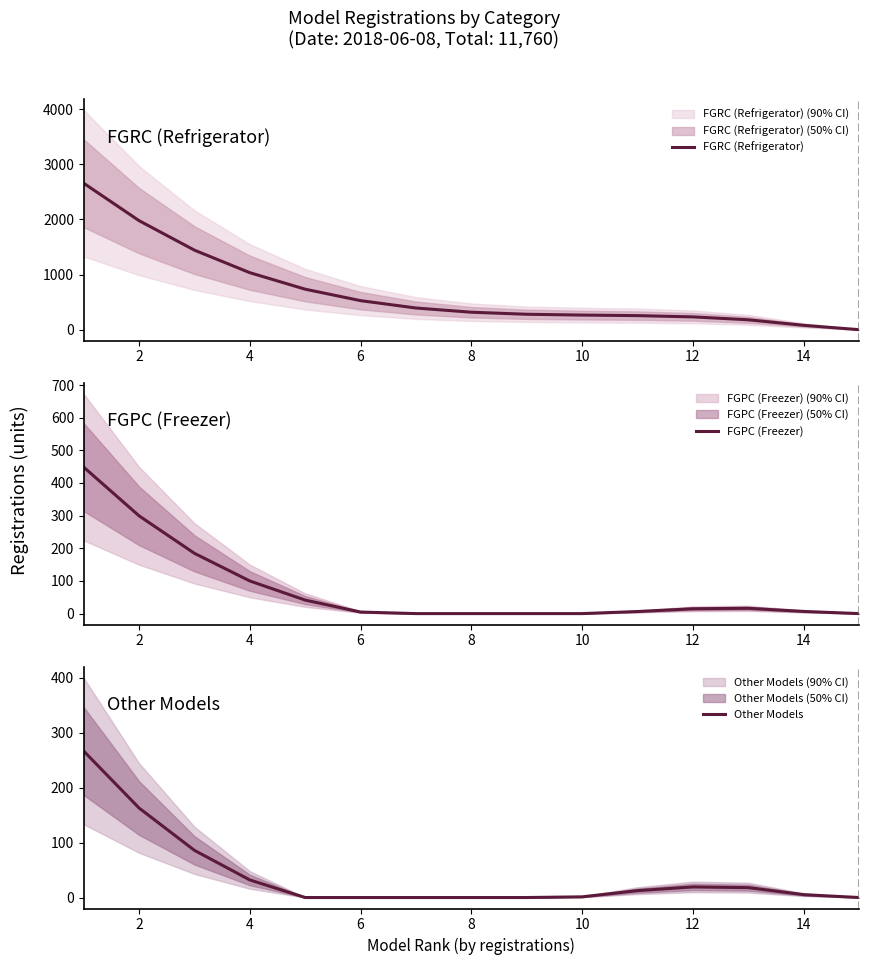

Is it true that FGRC (Refrigerator) equals 1978.4 at 2?

True